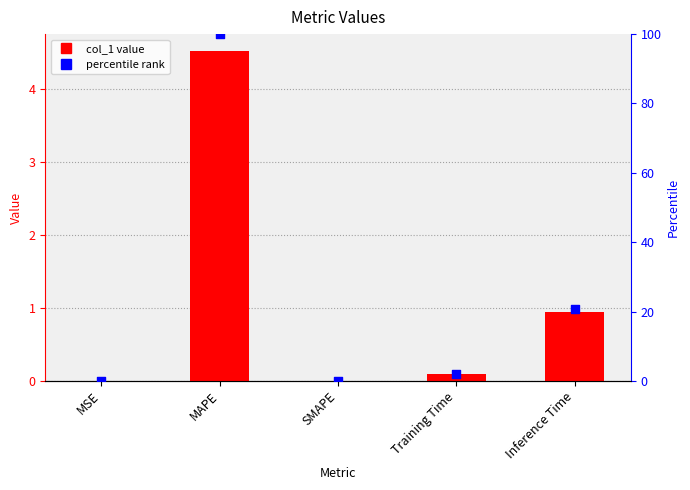

Which series has the largest Y range (max minus min)?

percentile rank